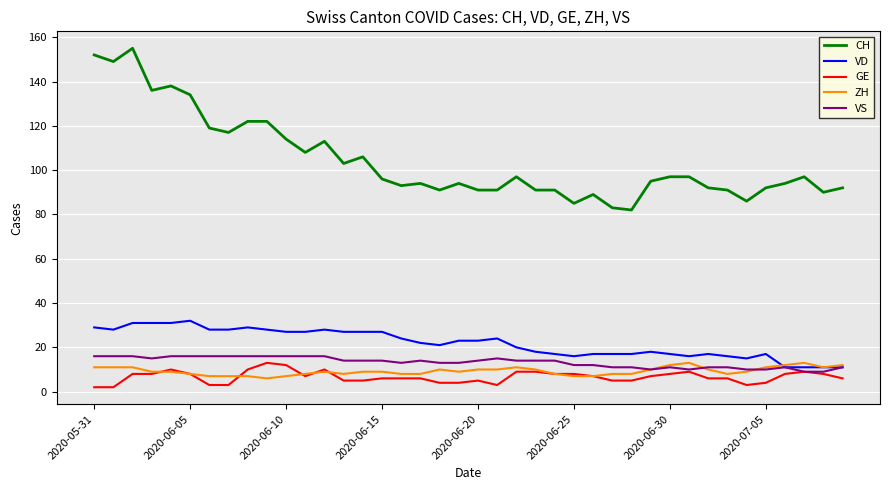

What is the minimum value for ZH?

6